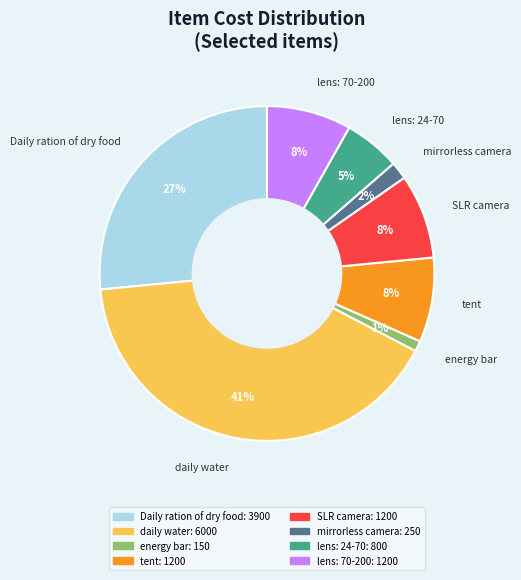

Does any single category account for the majority?

No